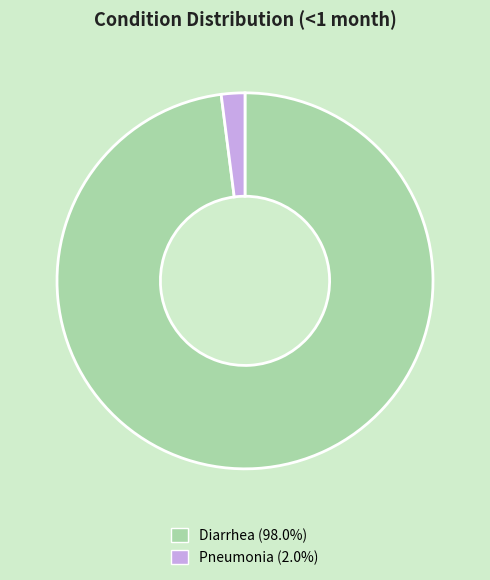

Which category has the biggest portion of the pie?

Diarrhea